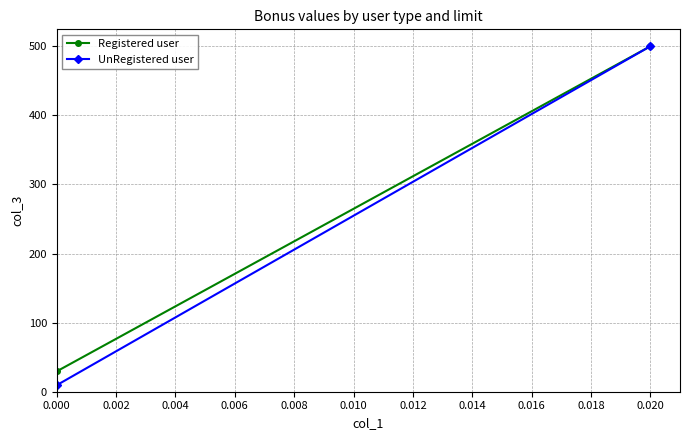

The Registered user series shows 30 at 0.000. True or false?

True